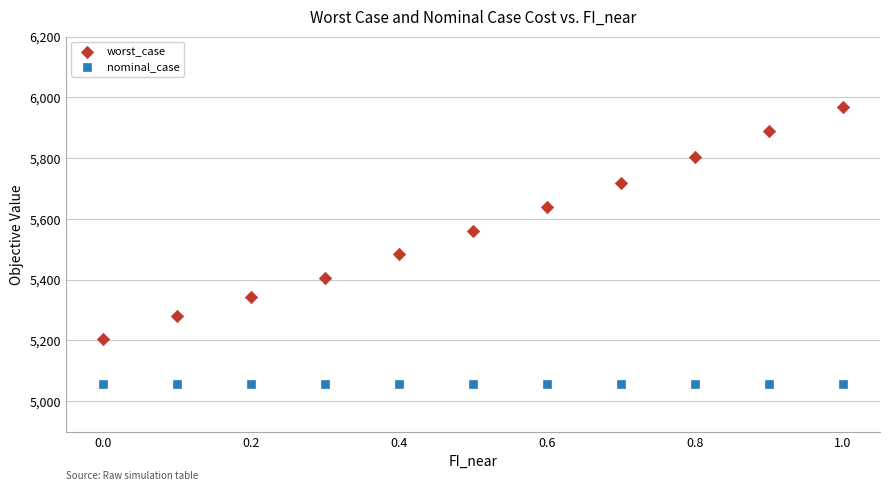

Which series reaches the maximum Y coordinate?

worst_case